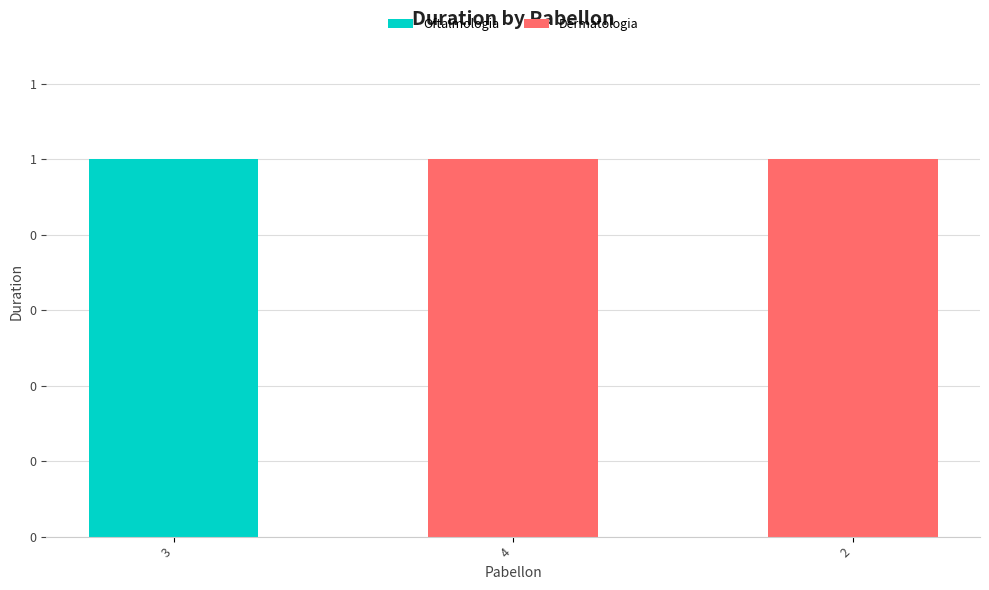

What position from the left is 3?

1